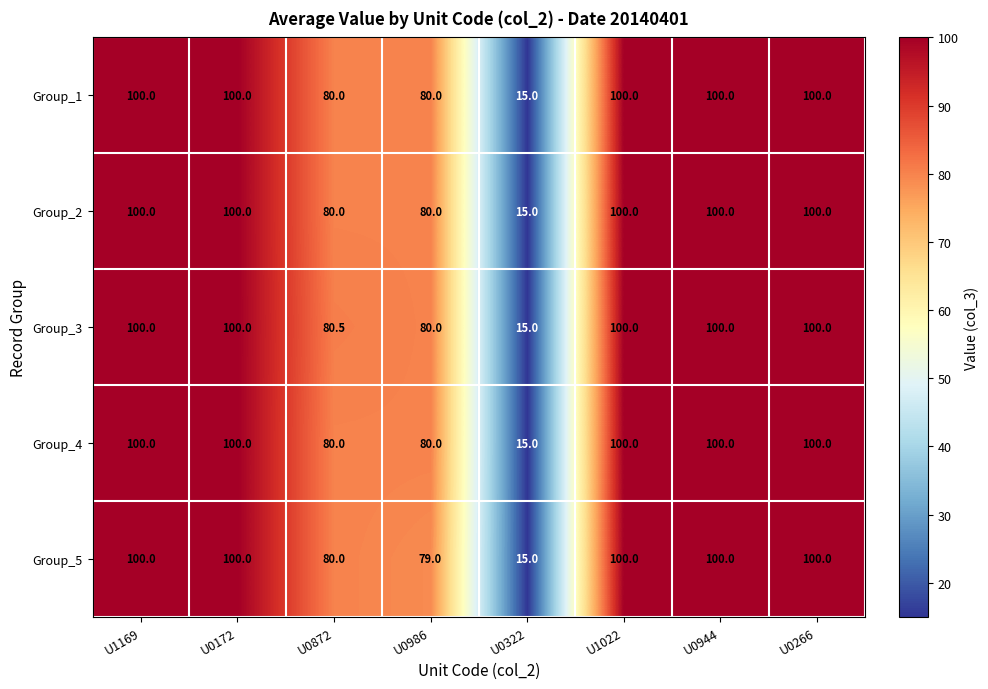

Which series has the largest total across all categories?

Group_3